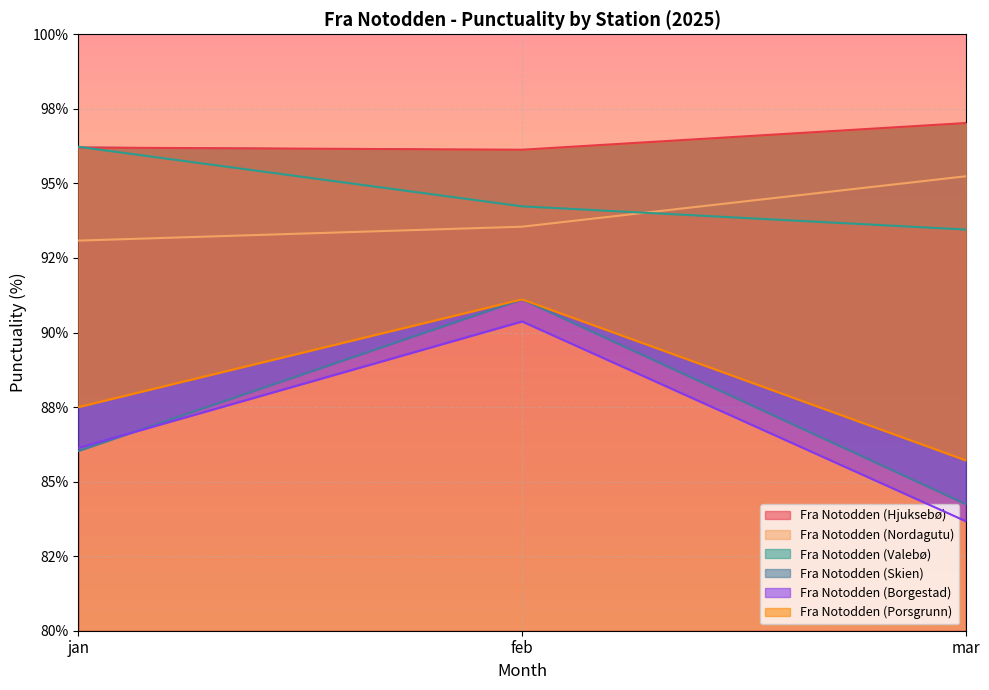

What is the label of the 1st point from the right?

mar